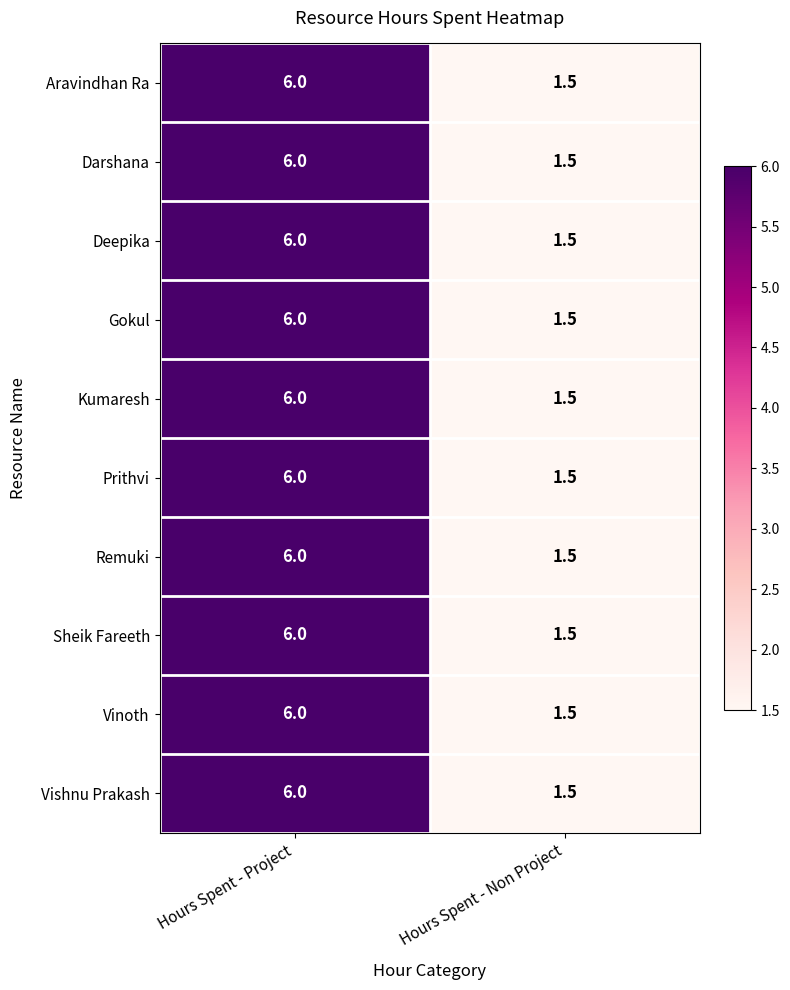

Rank the categories by Vishnu Prakash value from lowest to highest.

Hours Spent - Non Project, Hours Spent - Project